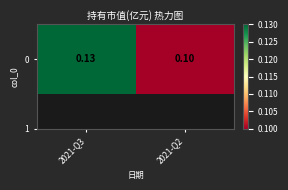

Reading left to right, list all the values displayed in this chart.

2021-Q3=0.1	2021-Q2=0.1